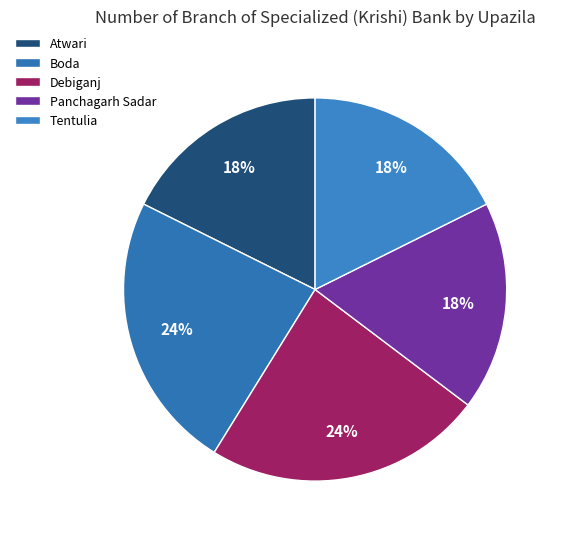

Which has a higher value, Debiganj or Panchagarh Sadar?

Debiganj